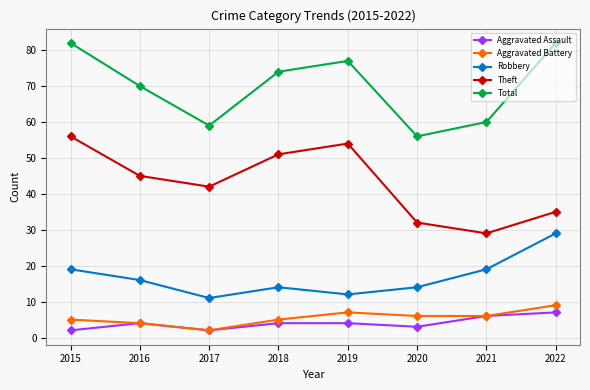

What is the smallest value displayed?

2